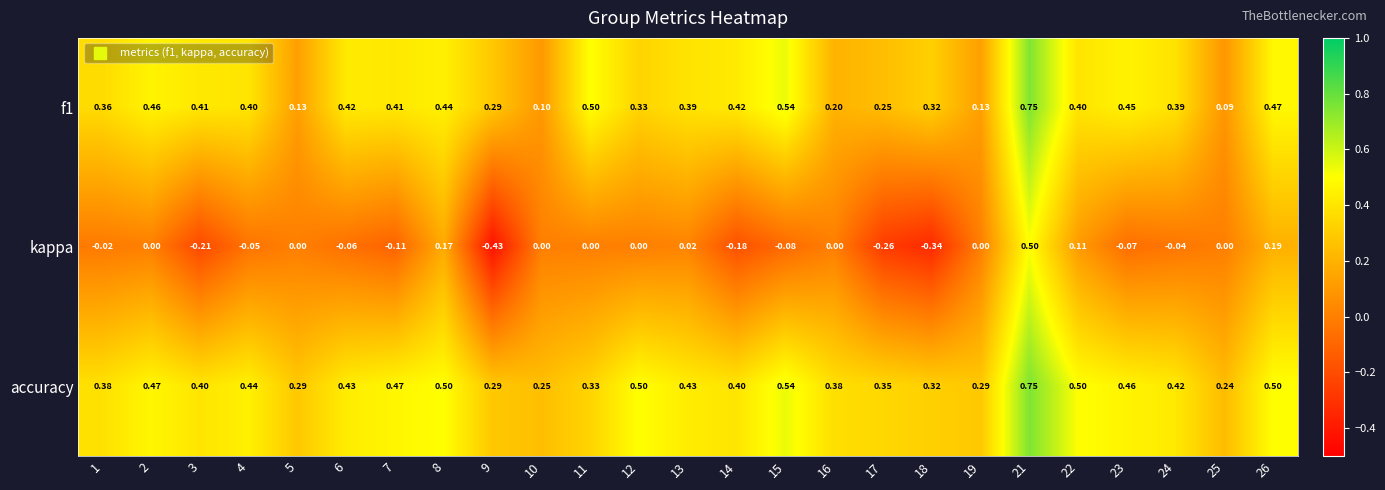

Is the value of accuracy at 2 greater than the value of f1 at 12?

Yes